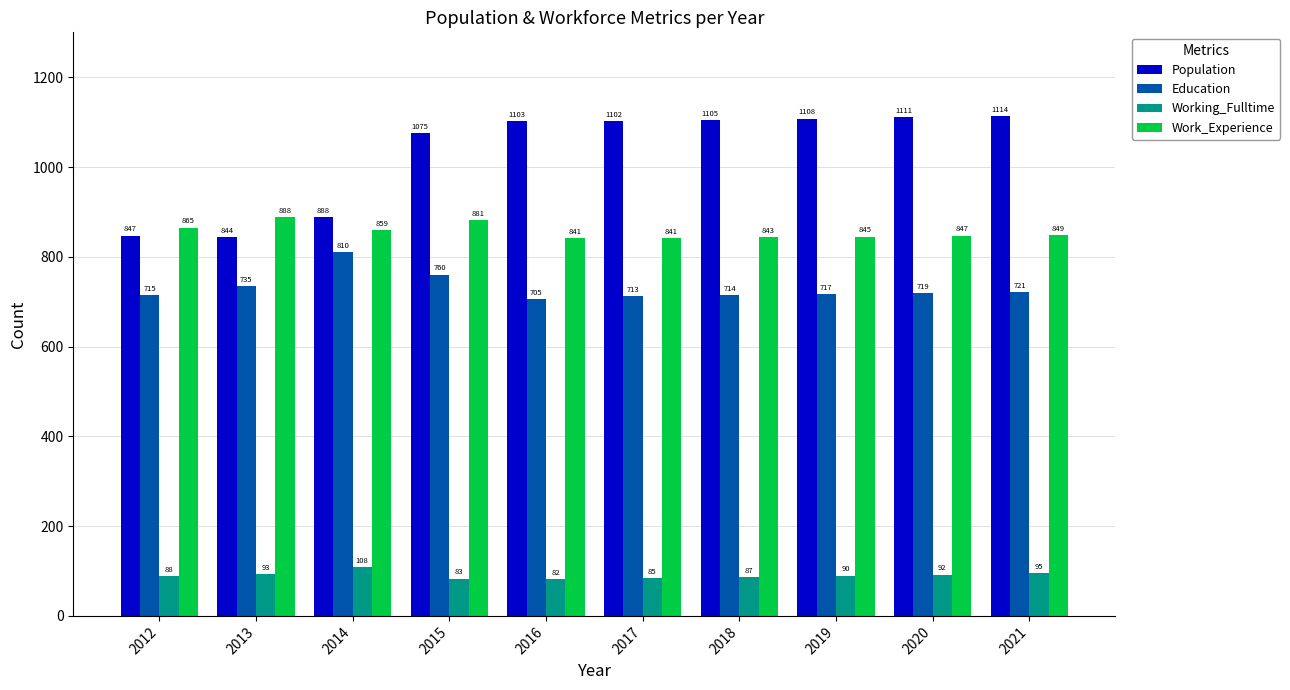

What is the total value across all series at 2017?

2741